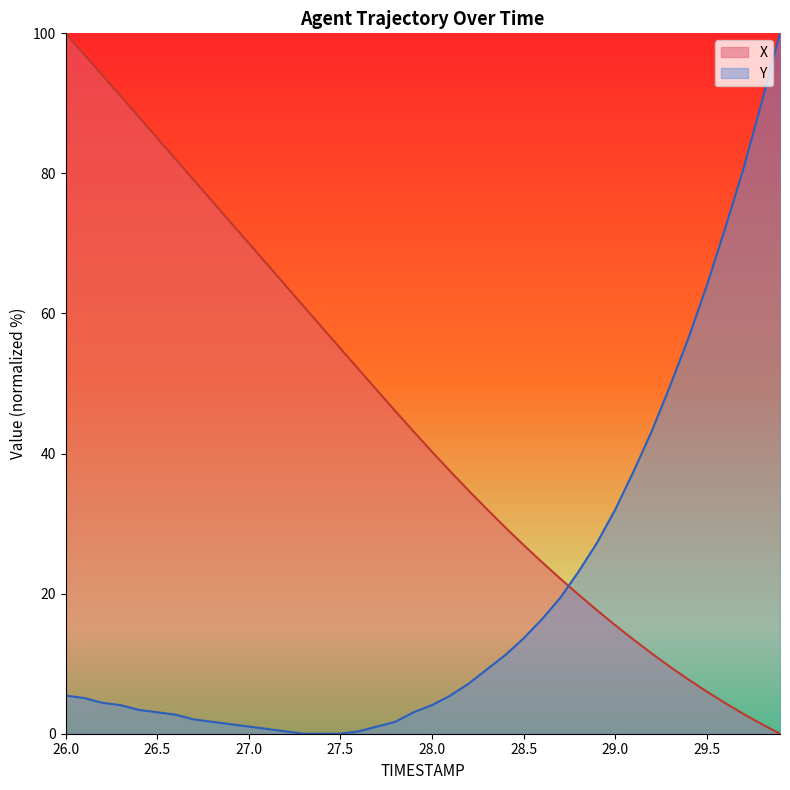

List the series in order of their peak value, highest first.

X, Y